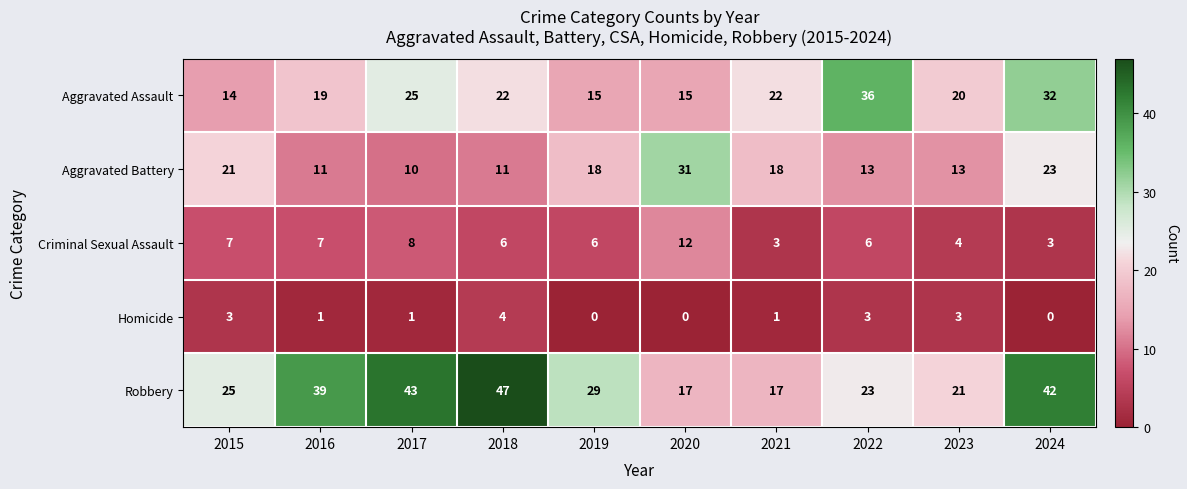

Rank the series by their maximum value, from lowest to highest.

Homicide, Criminal Sexual Assault, Aggravated Battery, Aggravated Assault, Robbery